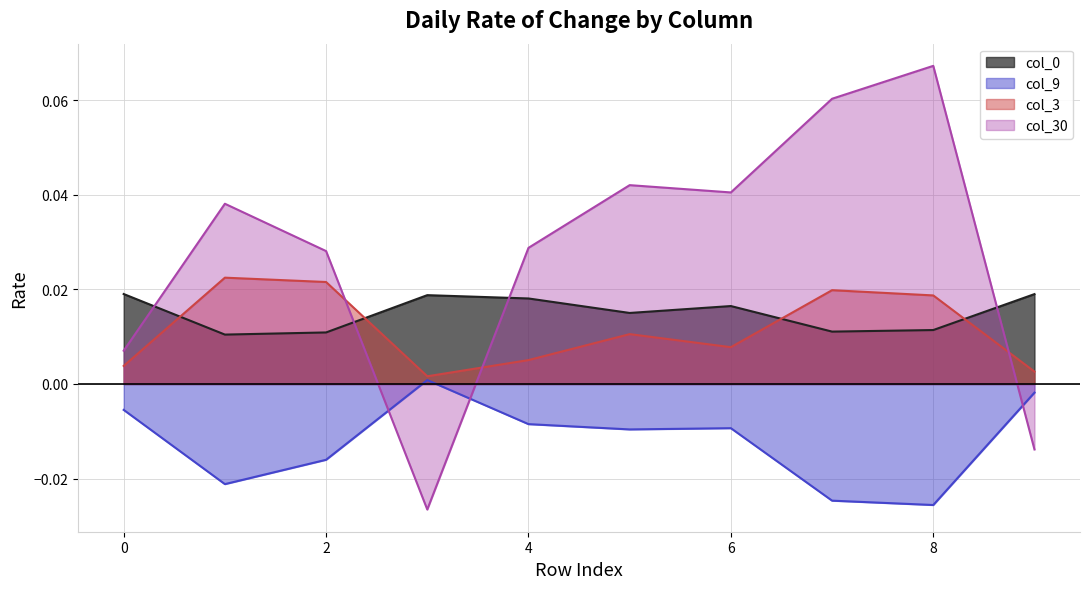

At which category does col_9 reach its first local valley?

1